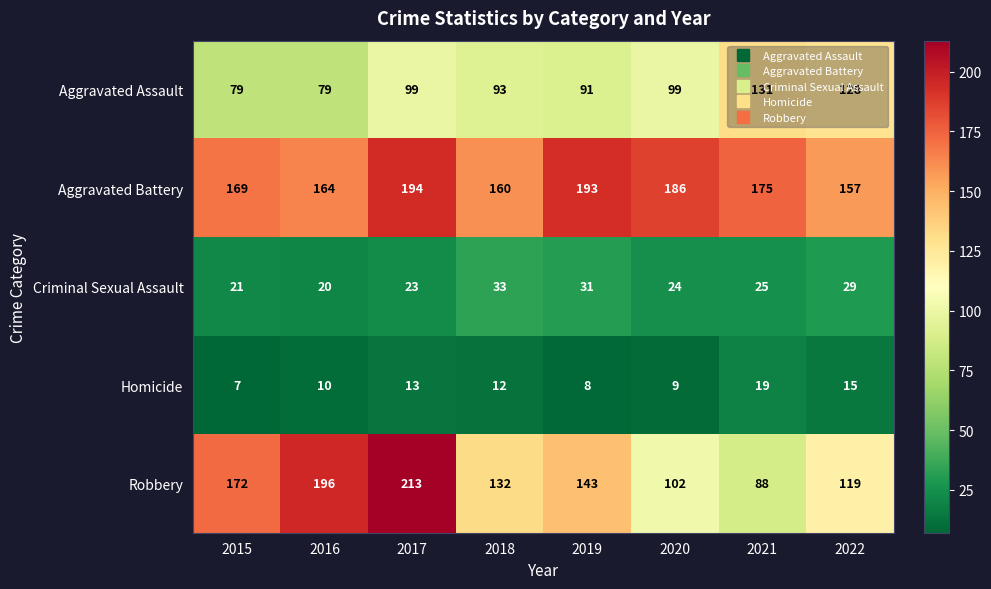

What is the minimum value for Homicide?

7